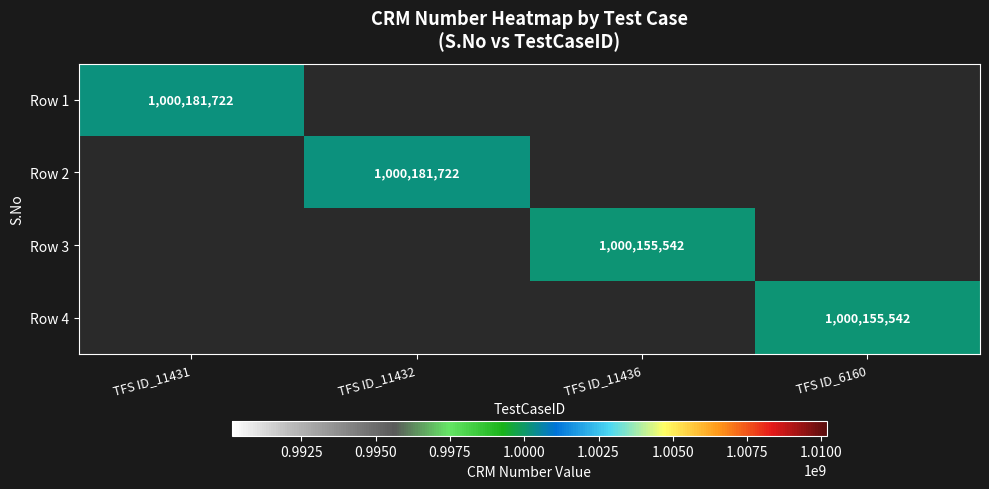

True or false: Row 4 has a value of 1590188829 at TFS ID_6160.

False